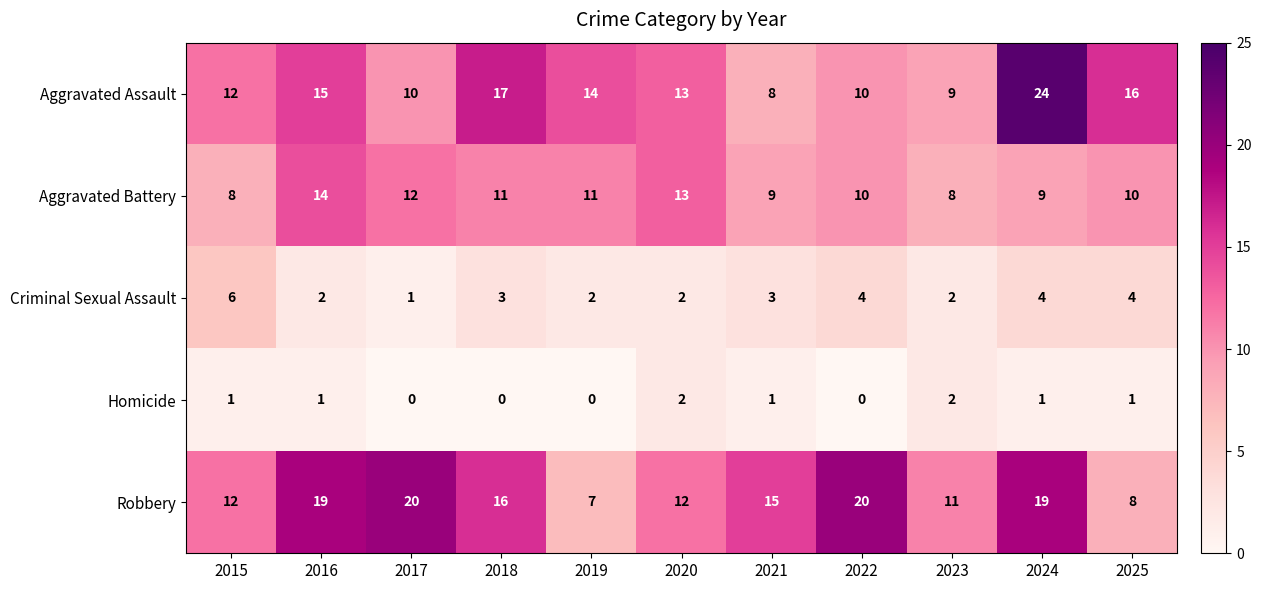

Which series has the largest range (max minus min)?

Aggravated Assault